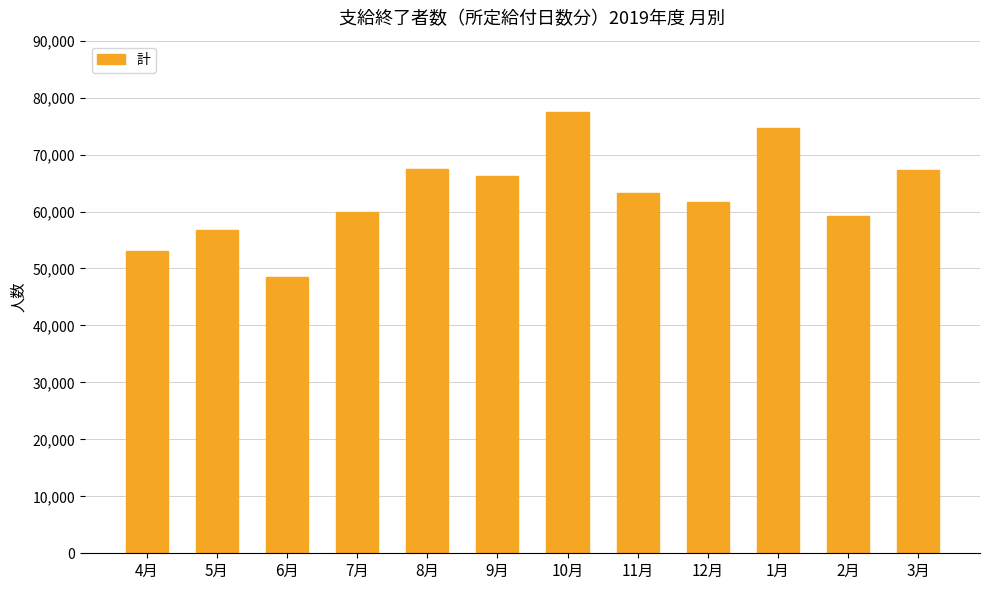

What is the change in value from 10月 to 3月?

-10206